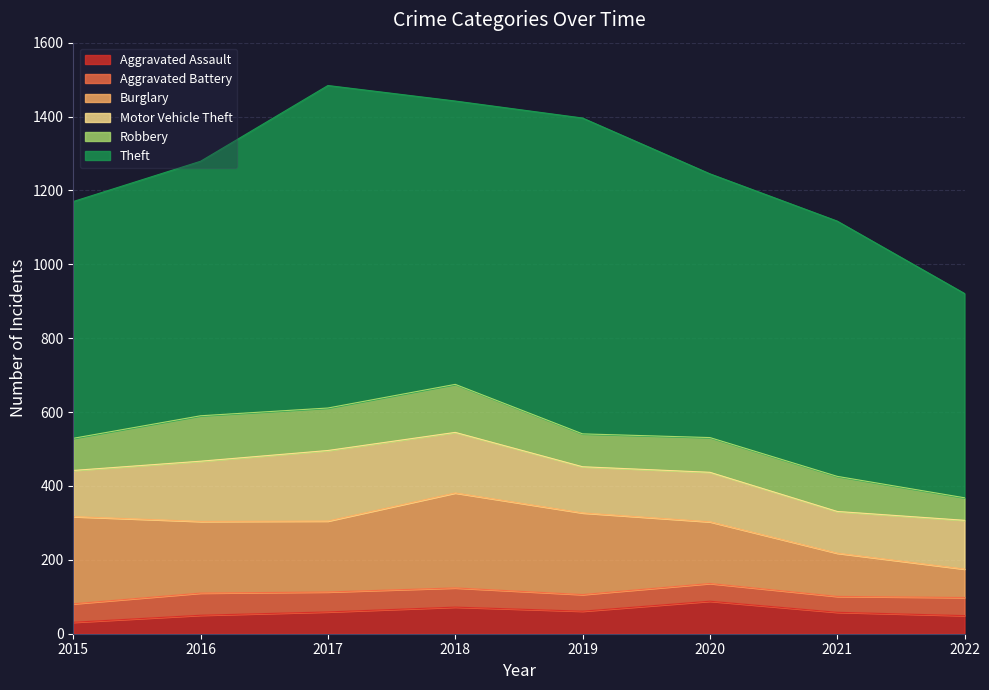

What is the difference between the Motor Vehicle Theft values at 2019 and 2020?

9